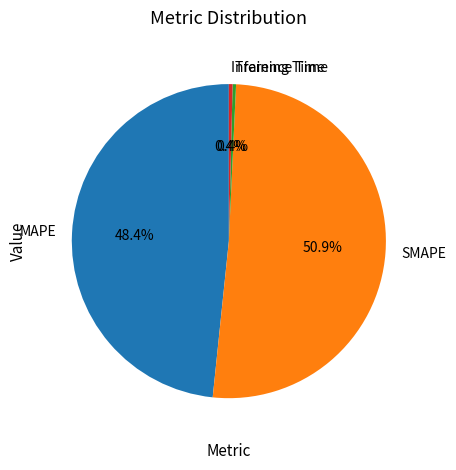

How much of the chart is everything except MAPE?

51.6%